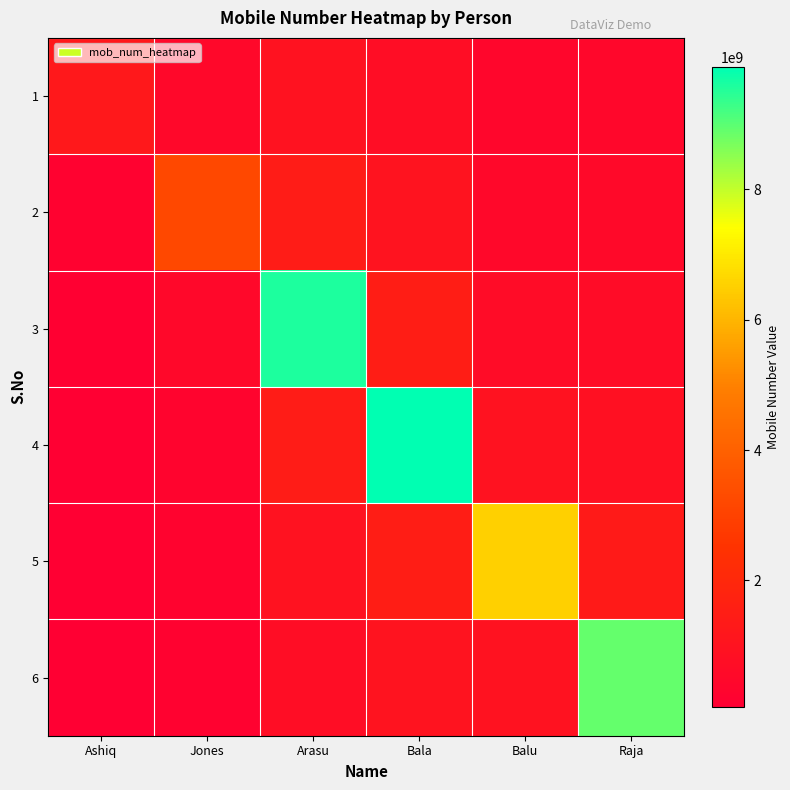

Reading left to right, list all the values displayed in this chart.

1: Ashiq=1234567891.0	Jones=484848484.8	Arasu=958958585.8	Bala=740740740.8	Balu=391525351.2	Raja=444254442.5
2: Ashiq=185185183.7	Jones=3232323232.0	Arasu=1438437878.7	Bala=987654321.0	Balu=489406689.0	Raja=533105331.0
3: Ashiq=123456789.1	Jones=484848484.8	Arasu=9589585858.0	Bala=1481481481.5	Balu=652542252.0	Raja=666381663.8
4: Ashiq=92592591.8	Jones=323232323.2	Arasu=1438437878.7	Bala=9876543210.0	Balu=978813378.0	Raja=888508885.0
5: Ashiq=74074073.5	Jones=242424242.4	Arasu=958958585.8	Bala=1481481481.5	Balu=6525422520.0	Raja=1332763327.5
6: Ashiq=61728394.5	Jones=193939393.9	Arasu=719218939.4	Bala=987654321.0	Balu=978813378.0	Raja=8885088850.0